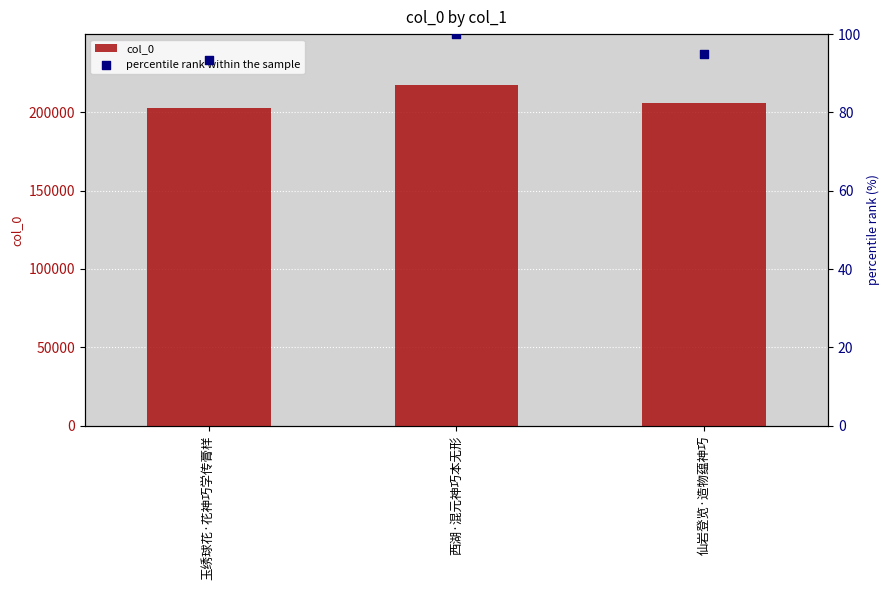

Which series reaches the minimum Y coordinate?

percentile rank within the sample